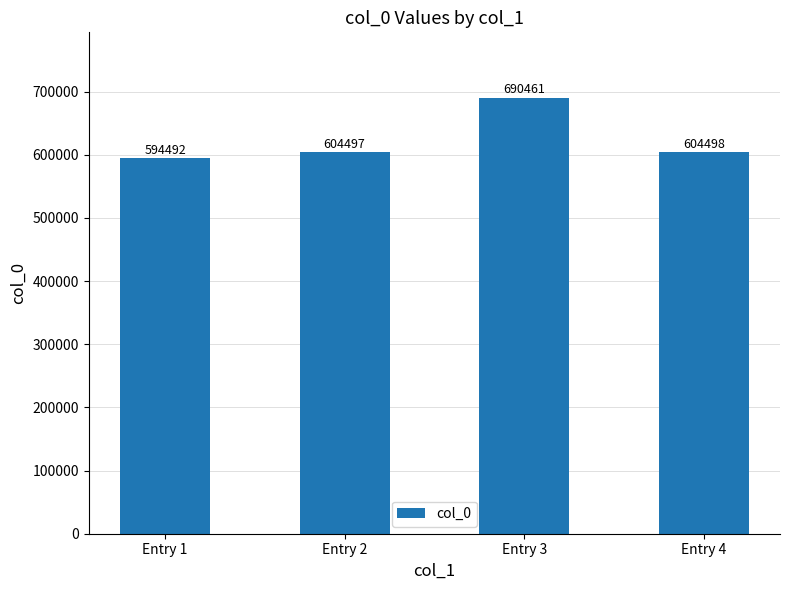

True or false: the data shows 1081065 at Entry 4.

False